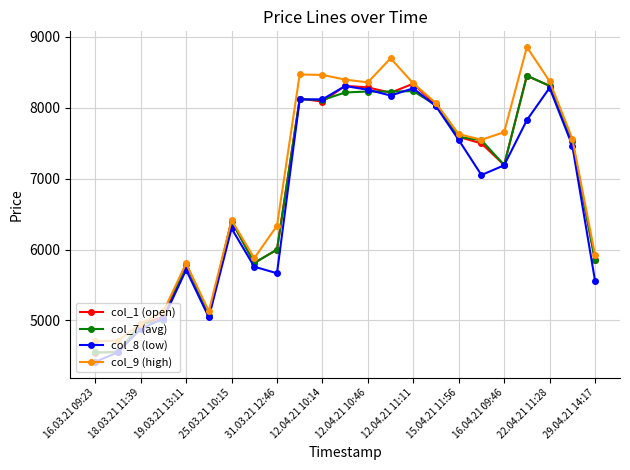

How many lines are shown in the chart?

4